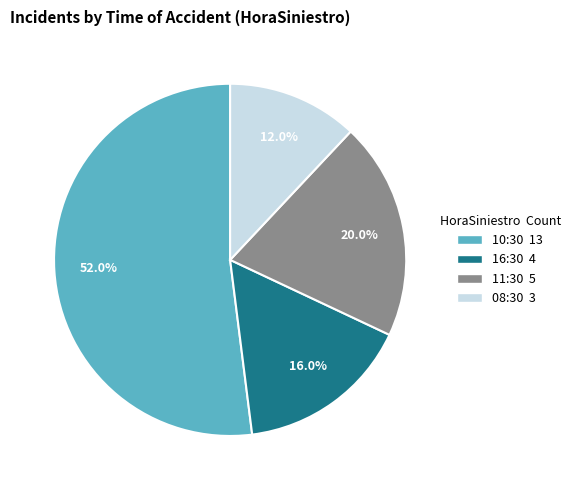

Does 11:30 account for over 50% of the chart?

No